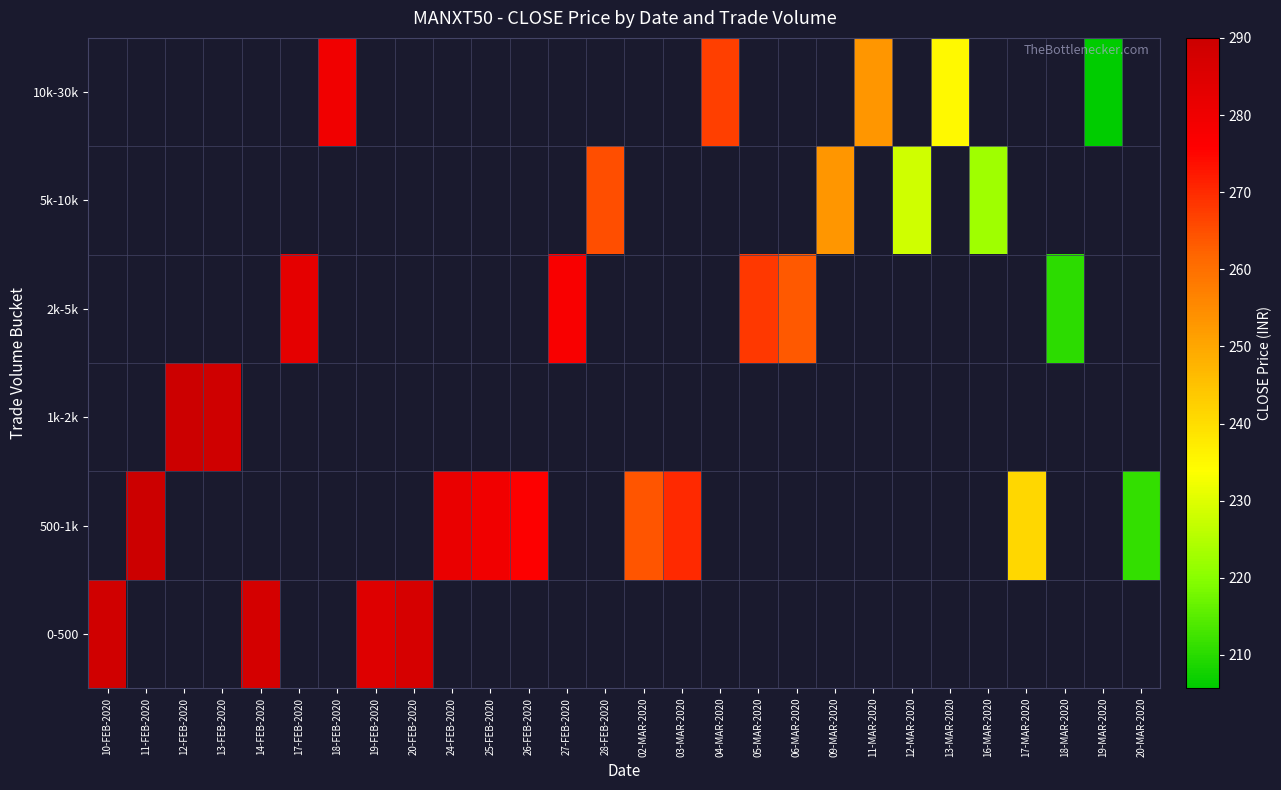

Where does the 500-1k series first go above 270?

11-FEB-2020